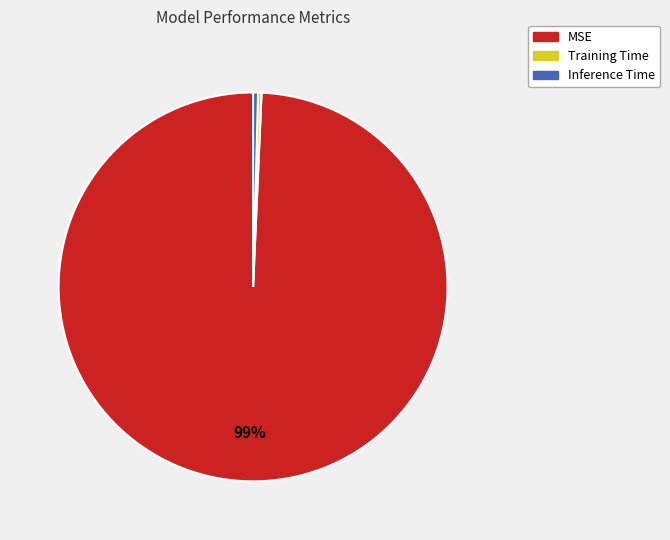

The MSE slice represents 99% of the pie. True or false?

True